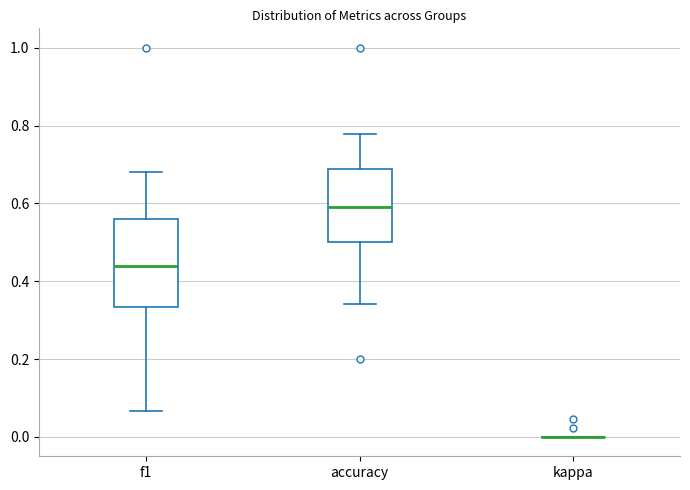

Reading left to right, read every box against the y-axis: the position of its median line, the range the box covers, and the ends of its whiskers. The values are not printed on the chart, so give them approximately, as read against the axis.

f1: median 0.44, box 0.34 to 0.56, whiskers 0.06 to 0.68
accuracy: median 0.60, box 0.50 to 0.68, whiskers 0.34 to 0.78
kappa: box collapsed to a line at 0.00, whiskers 0.00 to 0.00